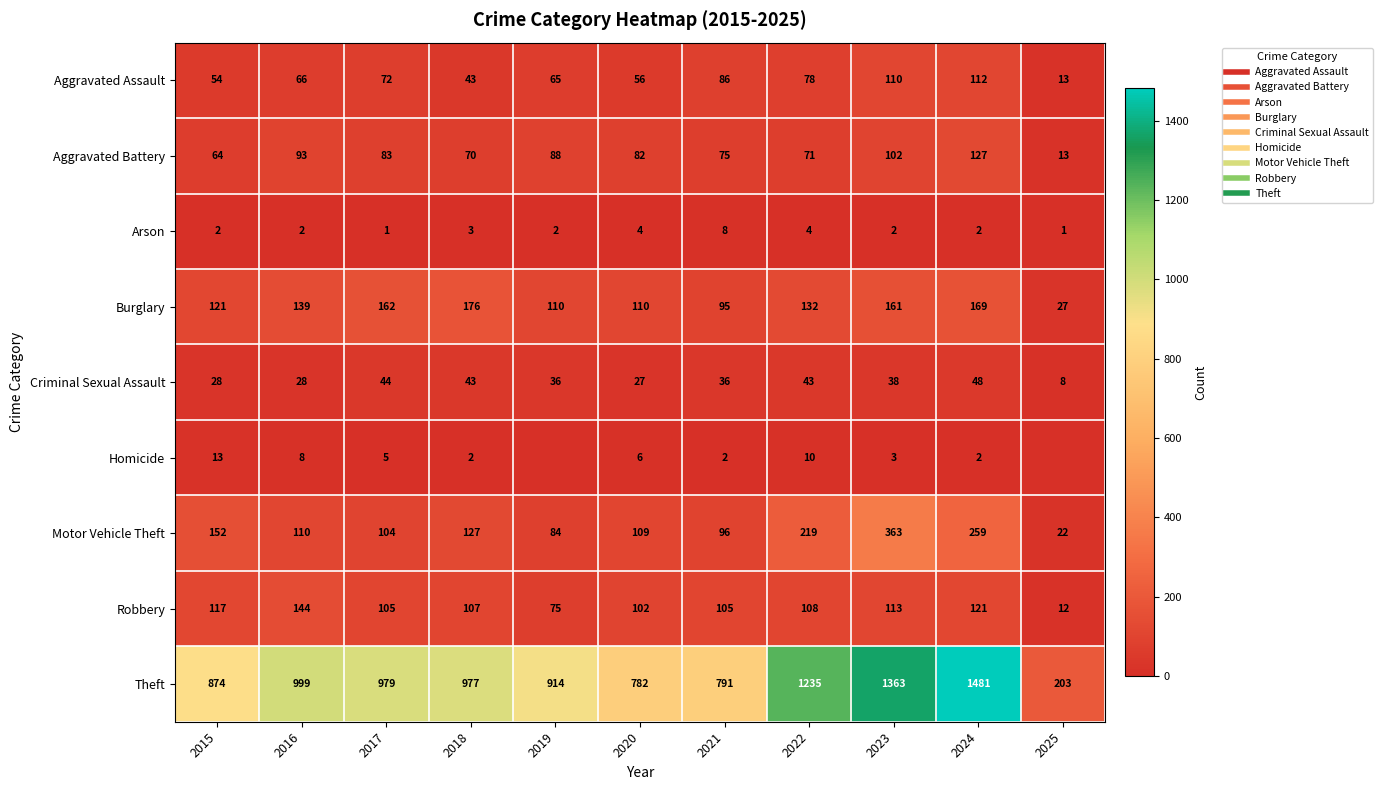

What is the difference between the maximum and minimum values in the Criminal Sexual Assault series?

40